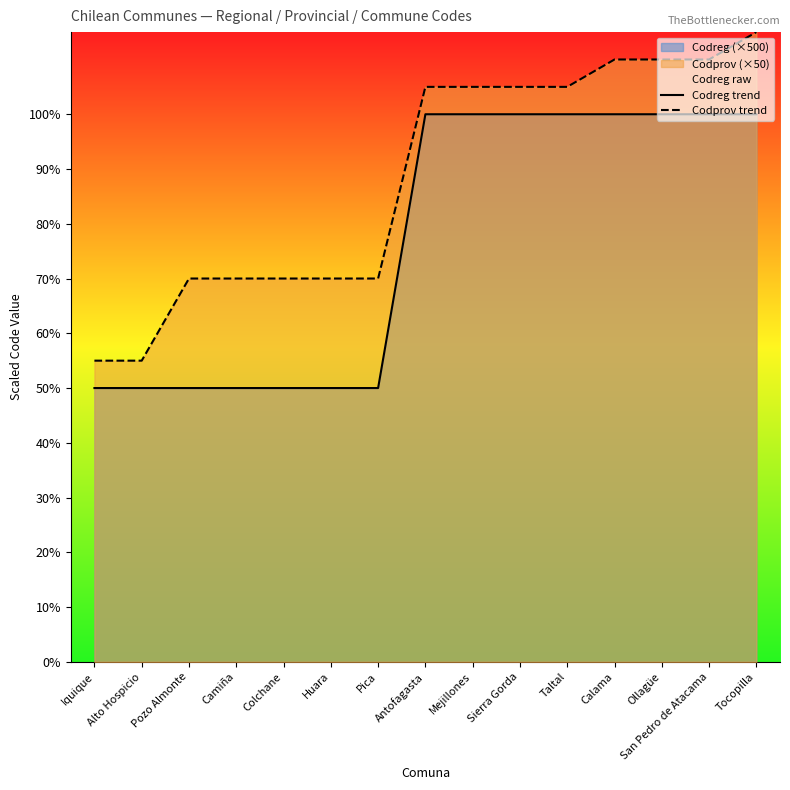

The Codreg trend series shows 329 at Camiña. True or false?

False